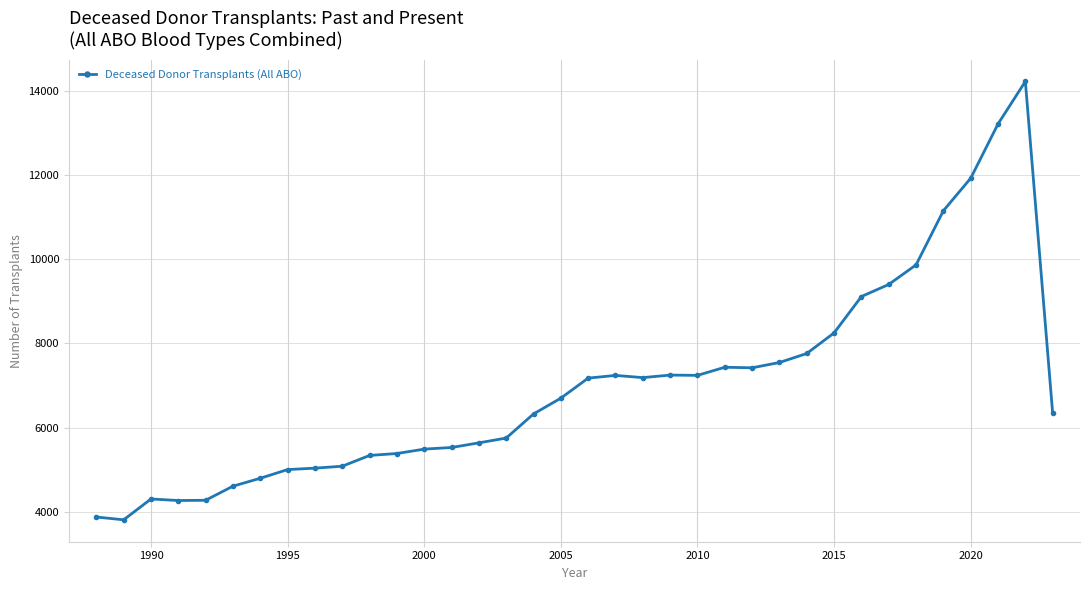

True or false: the data has more than 1 interior local peaks.

True